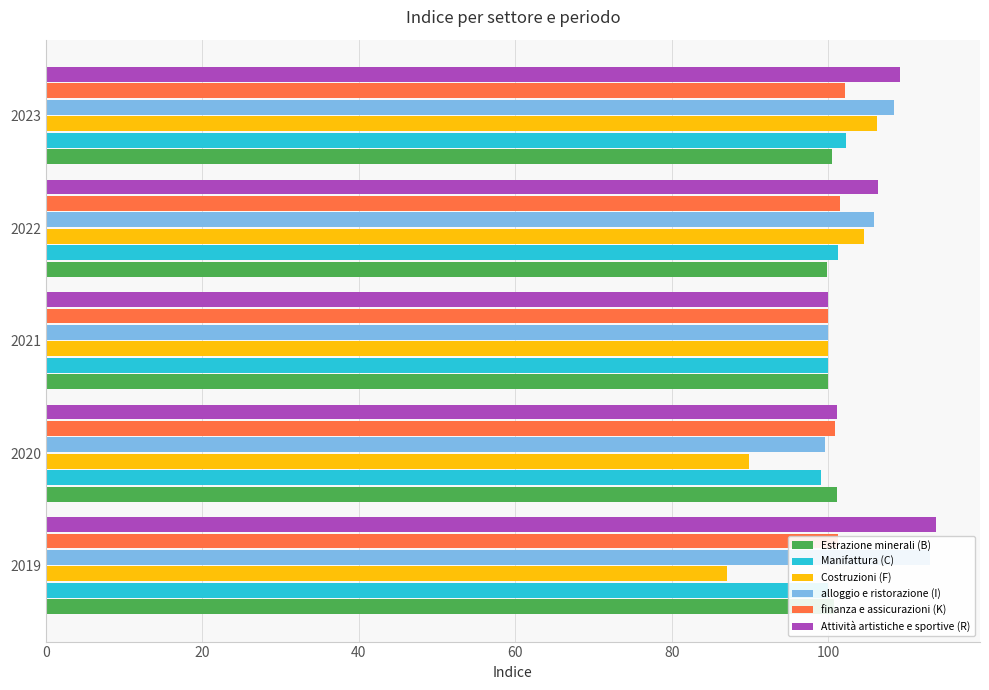

What is the difference between the second highest and second lowest values in the alloggio e ristorazione (I) series?

8.4